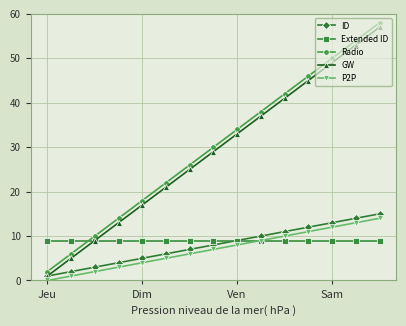

Count the number of data series in this chart.

5